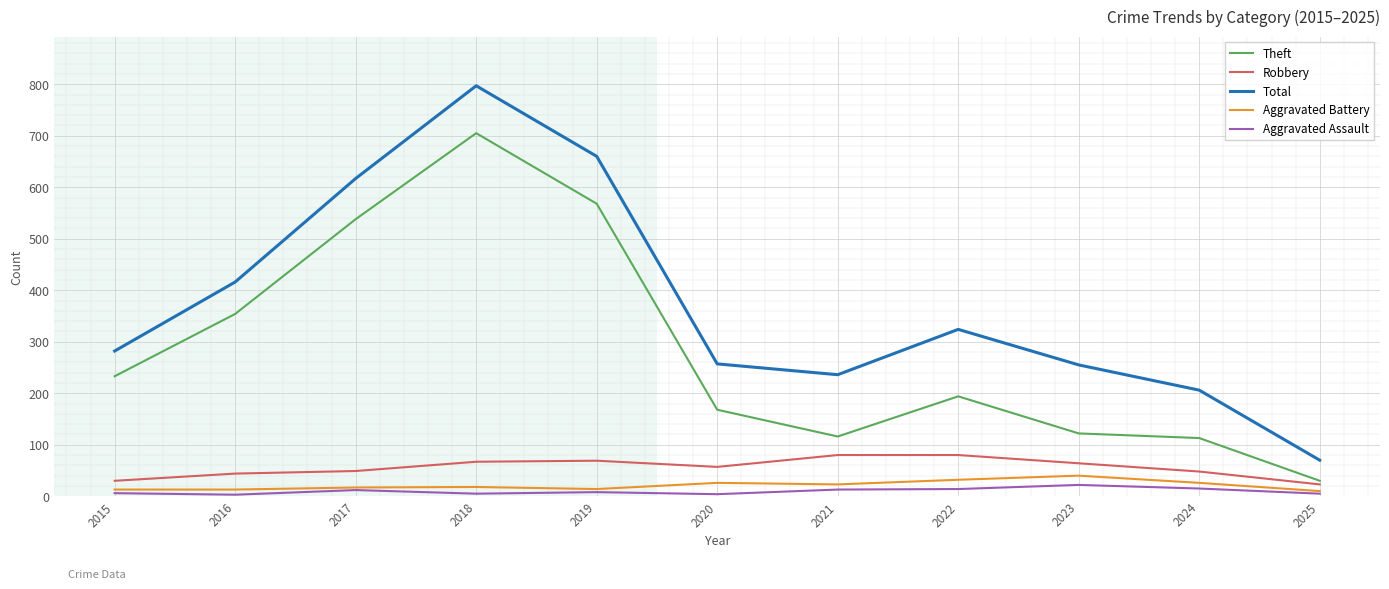

What is the difference between the maximum and minimum values in the Robbery series?

57